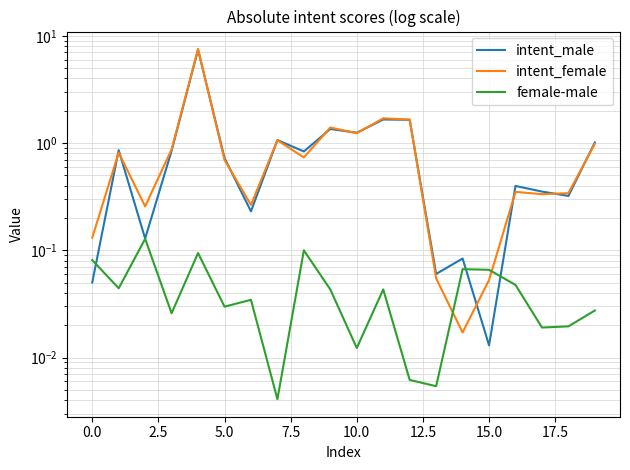

Reading left to right, transcribe all the data shown in this chart.

intent_male: 0.1	0.9	0.1	0.8	7.4	0.7	0.2	1.1	0.8	1.4	1.2	1.7	1.6	0.1	0.1	0.0	0.4	0.4	0.3	1.0
intent_female: 0.1	0.8	0.3	0.9	7.5	0.7	0.3	1.1	0.7	1.4	1.2	1.7	1.7	0.1	0.0	0.1	0.4	0.3	0.3	1.0
female-male: 0.1	0.0	0.1	0.0	0.1	0.0	0.0	0.0	0.1	0.0	0.0	0.0	0.0	0.0	0.1	0.1	0.0	0.0	0.0	0.0